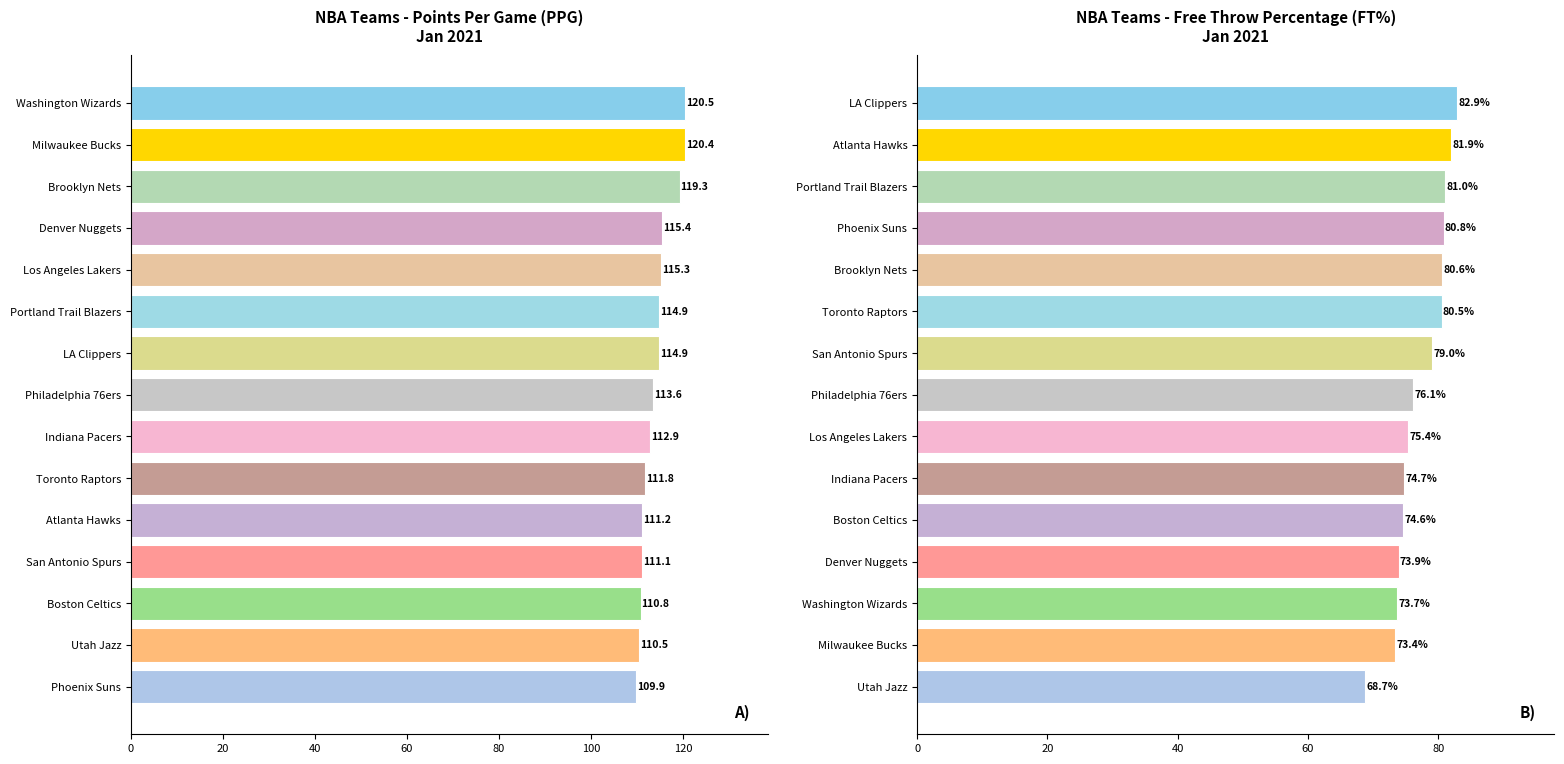

Reading left to right, transcribe all the data shown in this chart.

PTS: 109.9	110.5	110.8	111.1	111.2	111.8	112.9	113.6	114.9	114.9	115.3	115.4	119.3	120.4	120.5
FT_PCT: 68.7	73.4	73.7	73.9	74.6	74.7	75.4	76.1	79.0	80.5	80.6	80.8	81.0	81.9	82.9